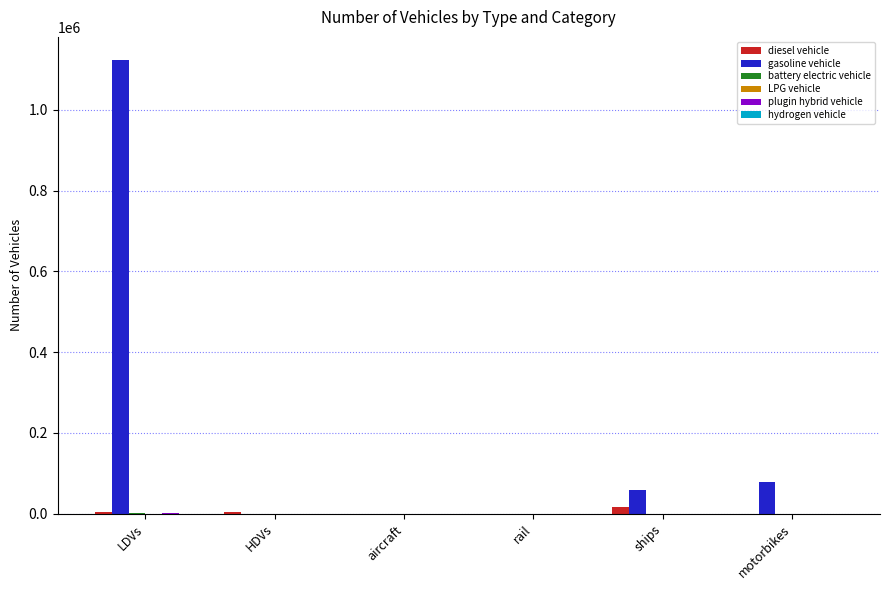

How many distinct data groups are displayed?

5